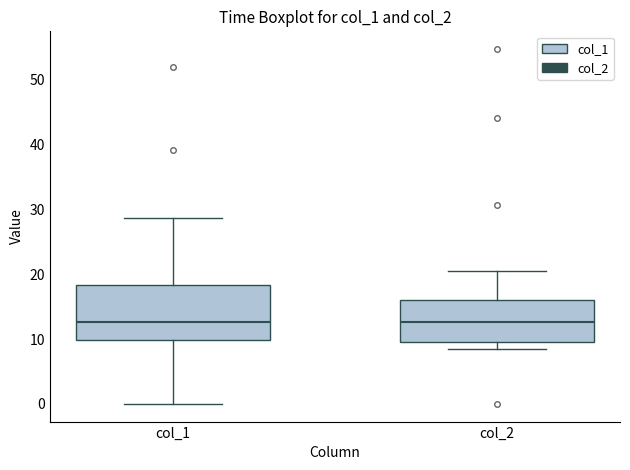

Reading left to right, read every box against the y-axis: the position of its median line, the range the box covers, and the ends of its whiskers. The values are not printed on the chart, so give them approximately, as read against the axis.

col_1: median 13, box 10 to 18, whiskers 0 to 29
col_2: median 13, box 10 to 16, whiskers 8 to 21